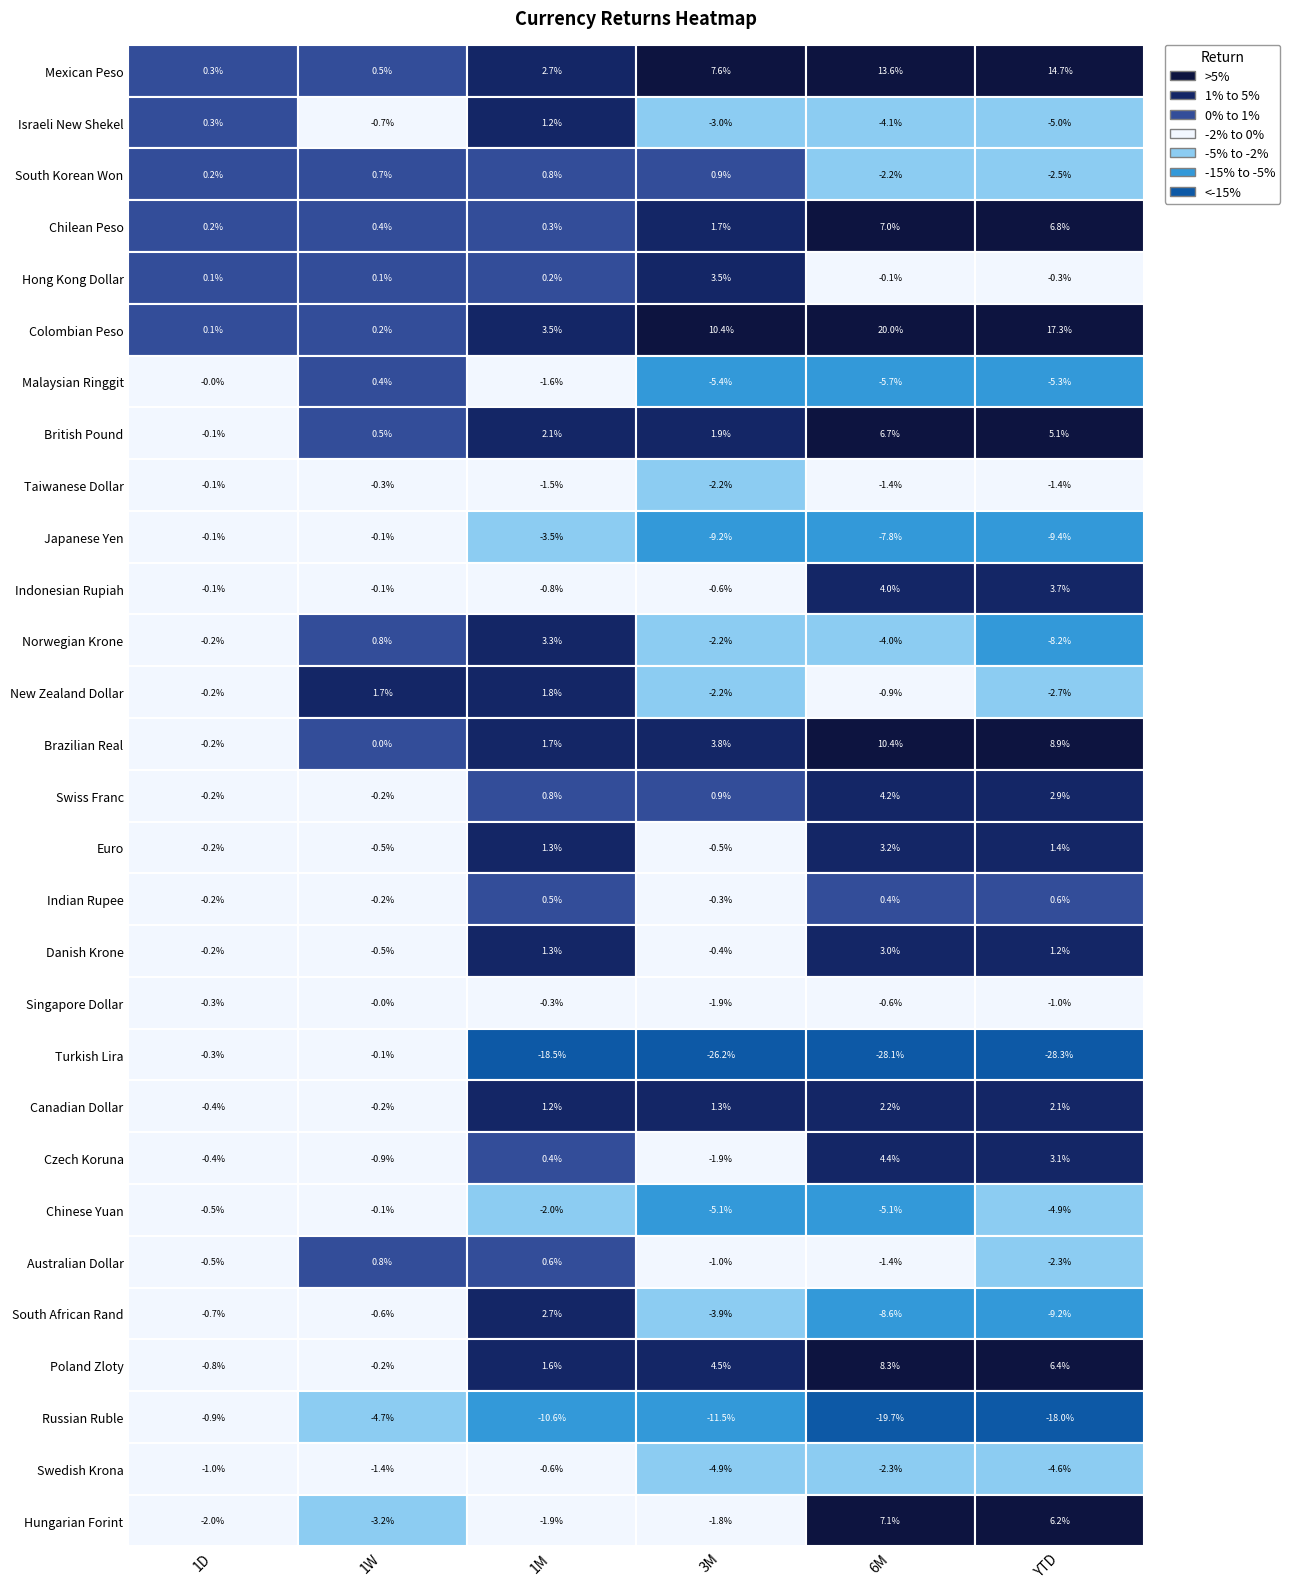

What is the sum of the Russian Ruble values at Mexican Peso and Hong Kong Dollar?

-0.2